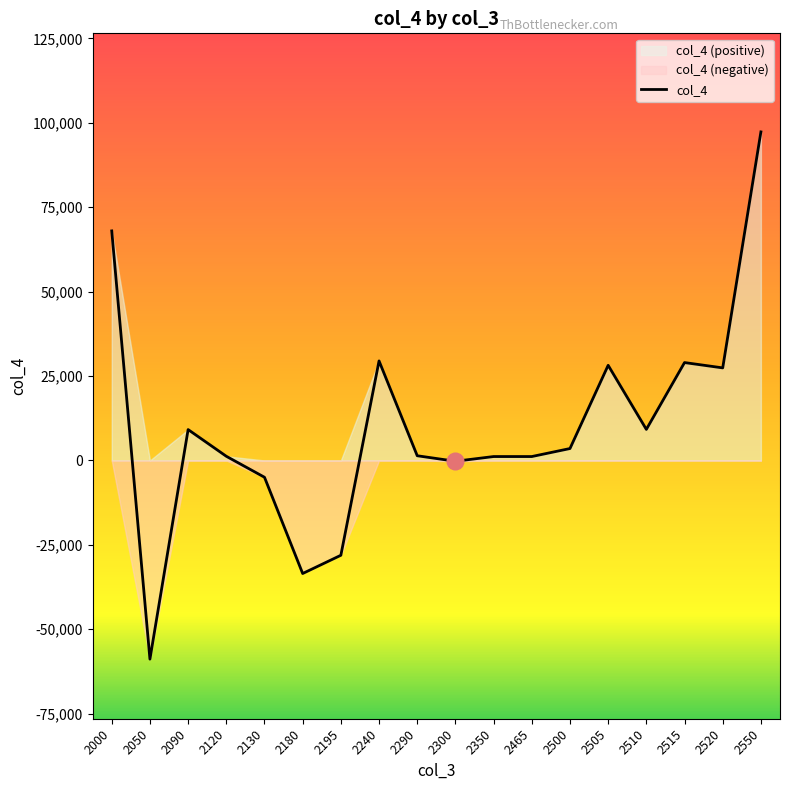

List the labels in order of value, largest first.

2550, 2000, 2240, 2515, 2505, 2520, 2510, 2090, 2500, 2290, 2120, 2350, 2465, 2300, 2130, 2195, 2180, 2050